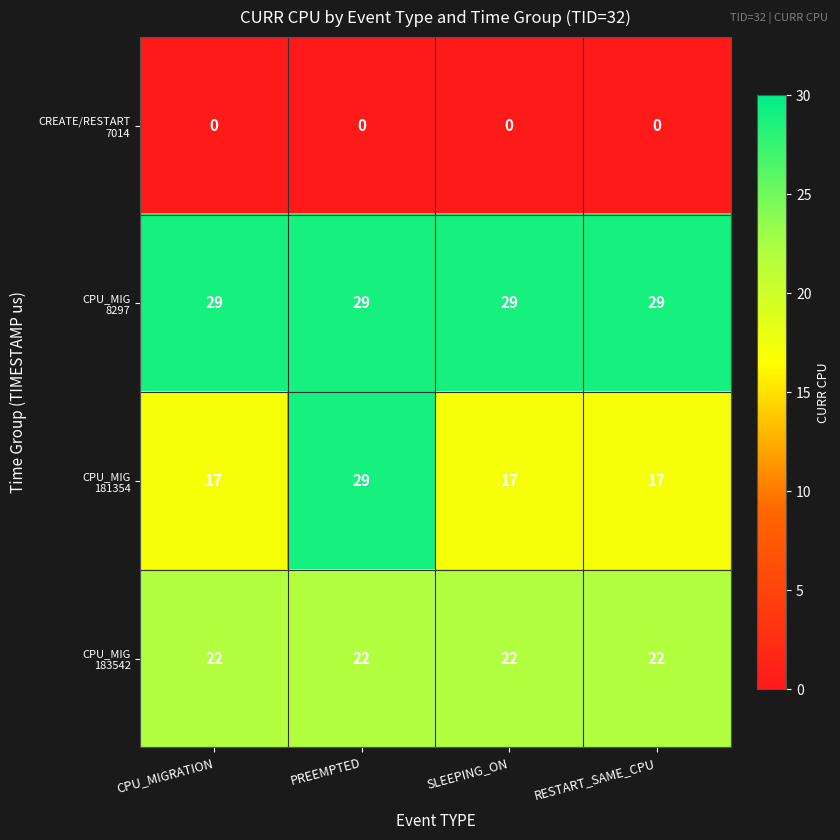

At which category is the sum across all series the highest?

PREEMPTED